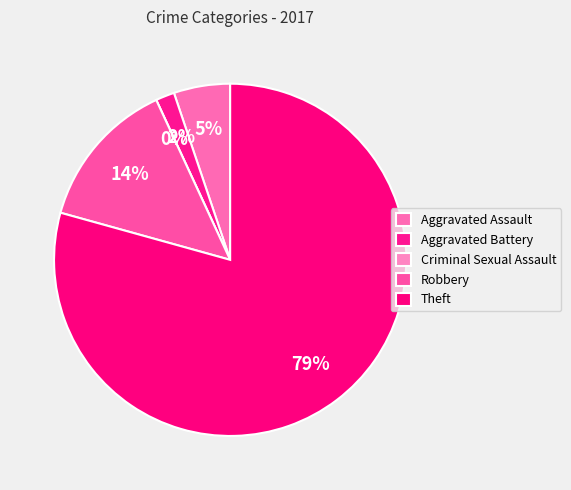

Is there any slice that represents more than half of the pie?

Yes